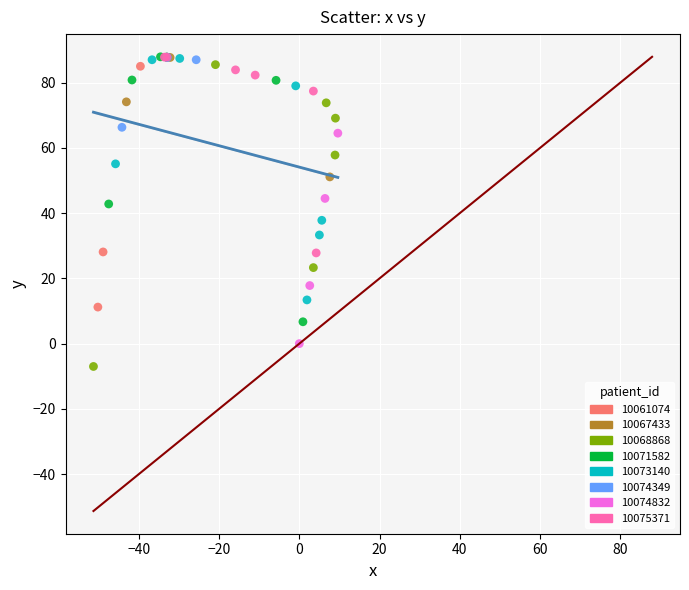

Which series has the widest spread of Y values?

10068868